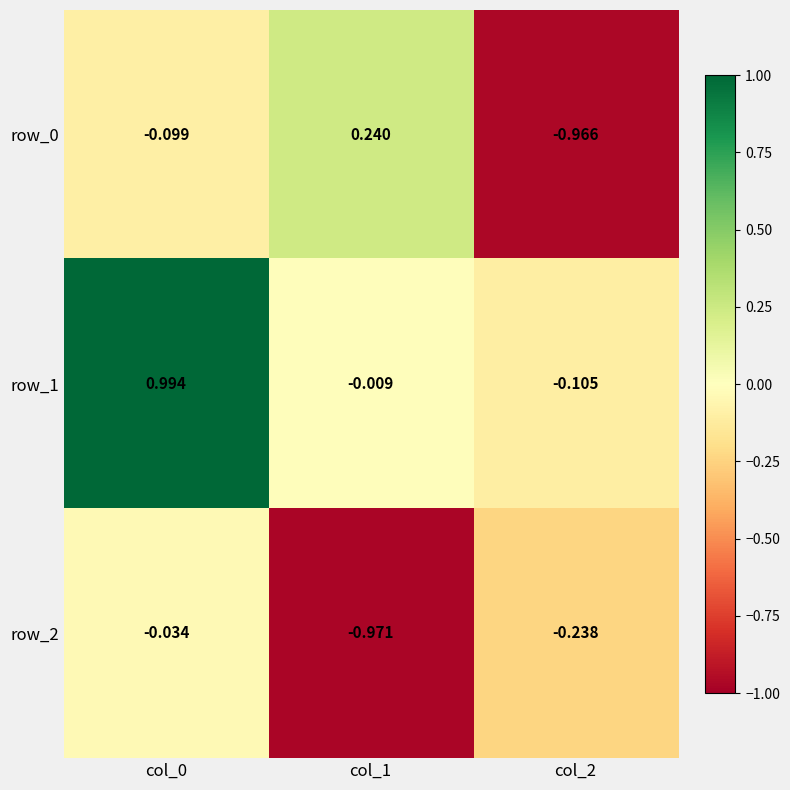

Is the value of row_2 at col_1 greater than the value of row_0 at col_0?

No